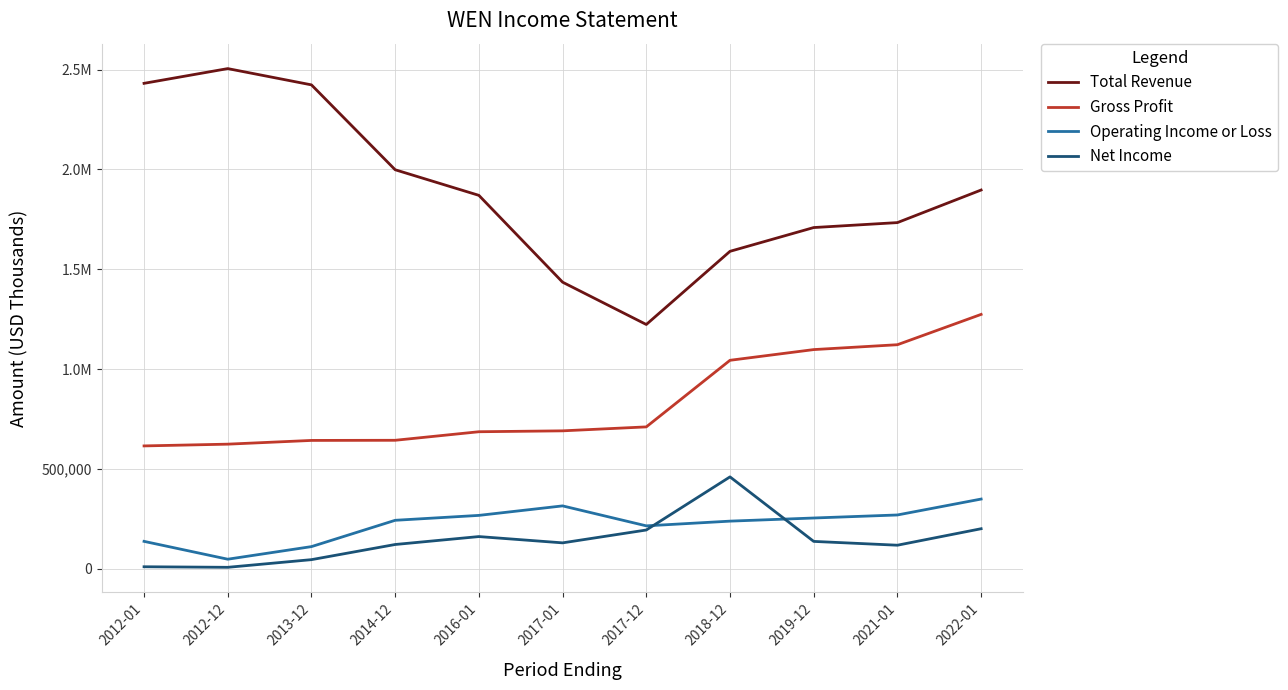

What is the total value across all series at 2013-12?

3222700